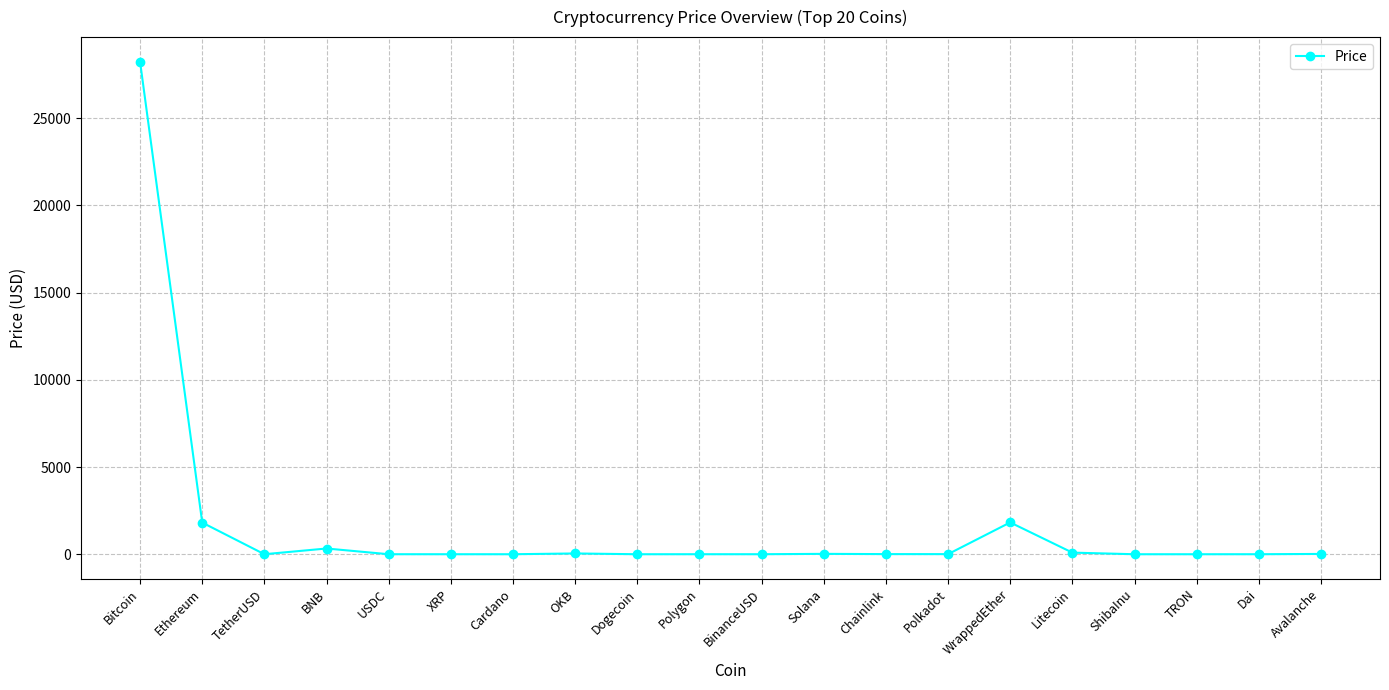

Which label corresponds to the largest value in the chart?

Bitcoin